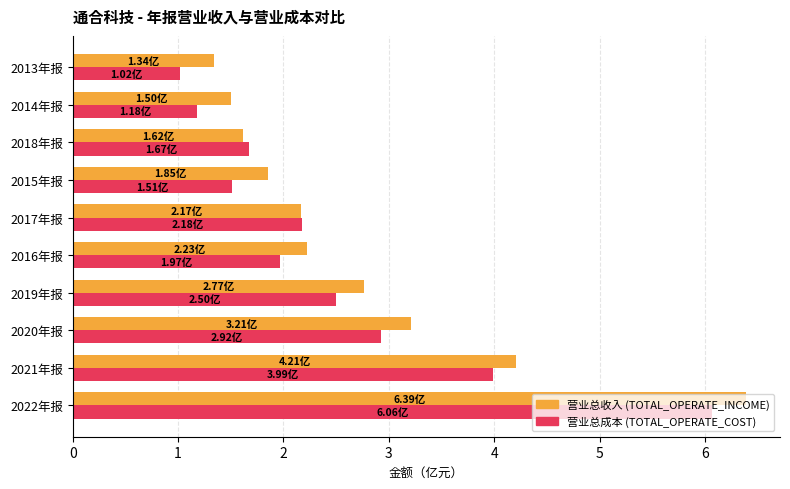

What is the total value across all series at 2016年报?

4.2